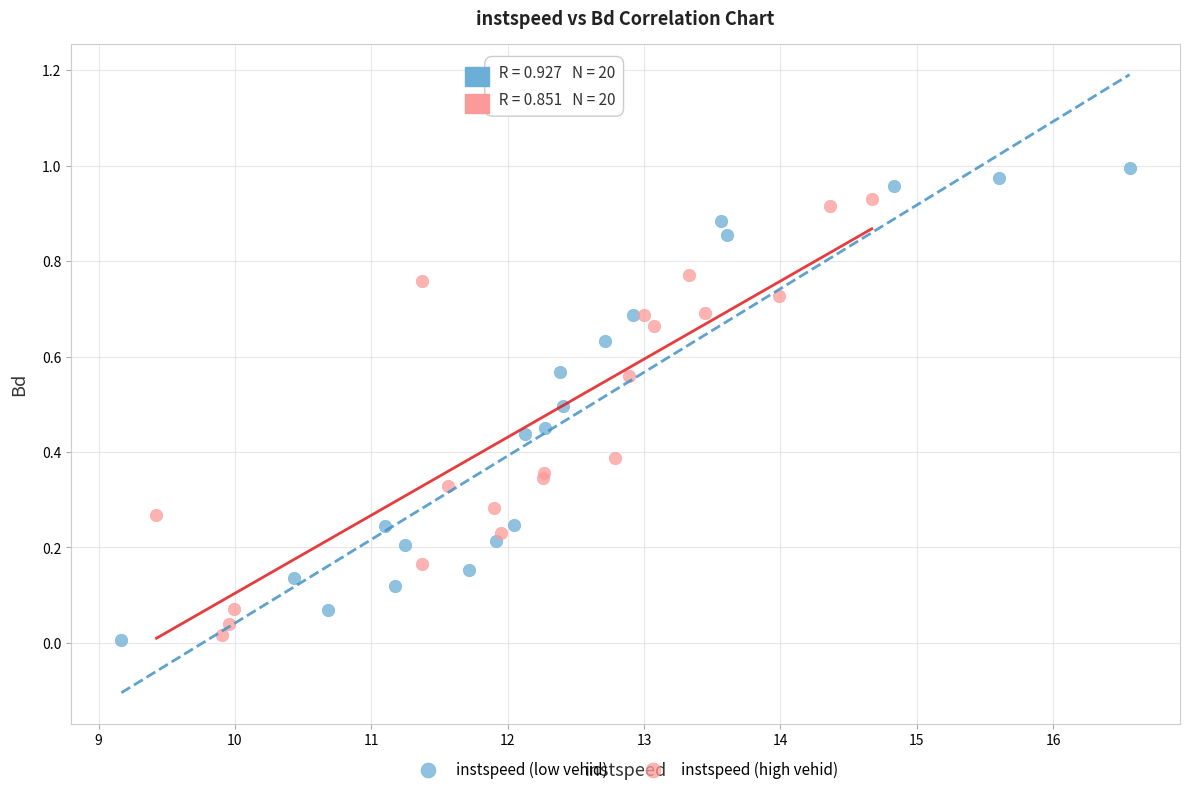

What are all the series names shown in the legend?

instspeed (low vehid), instspeed (high vehid)